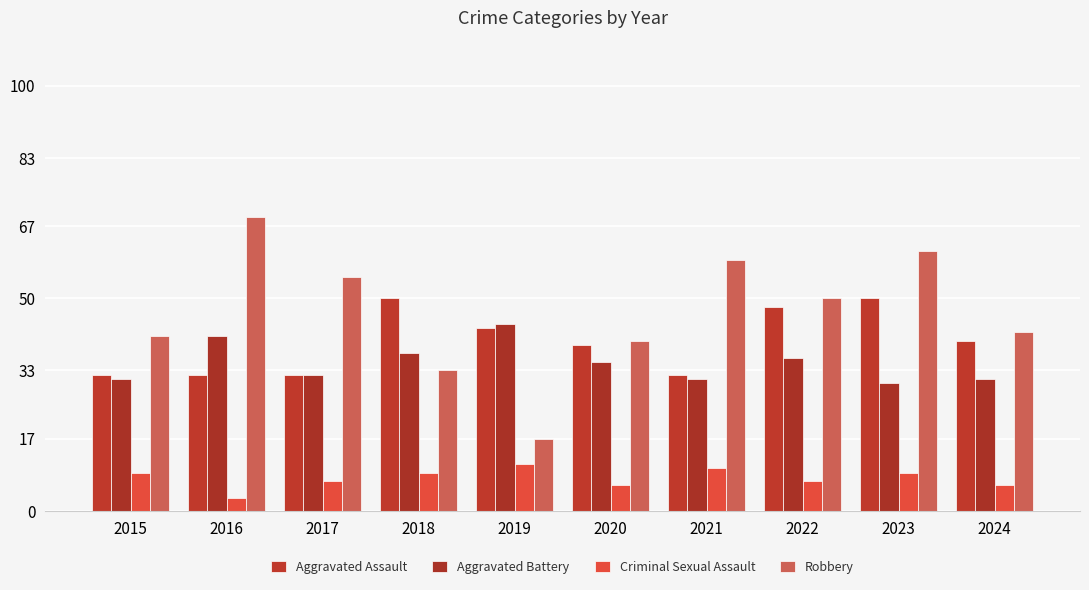

What is the total value across all series at 2017?

126